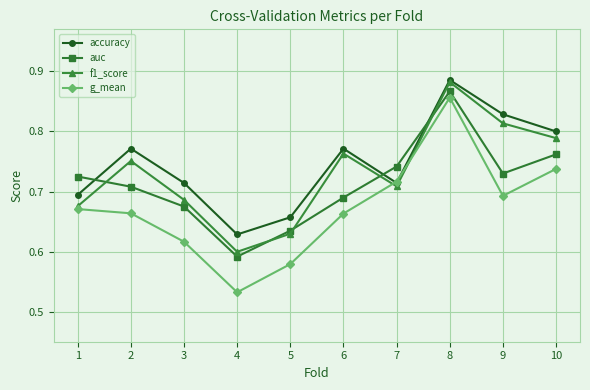

How many categories are shown in the chart?

10